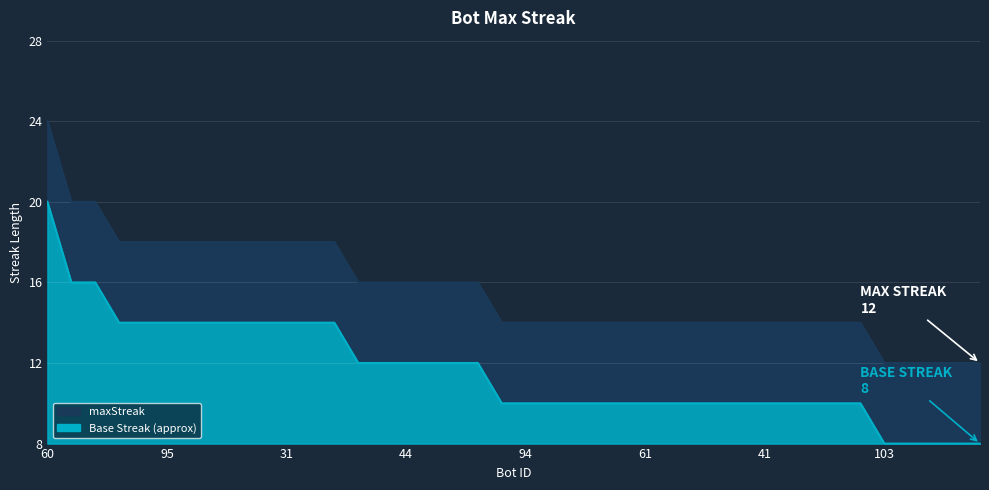

At which category does the chart reach its minimum across all series?

103